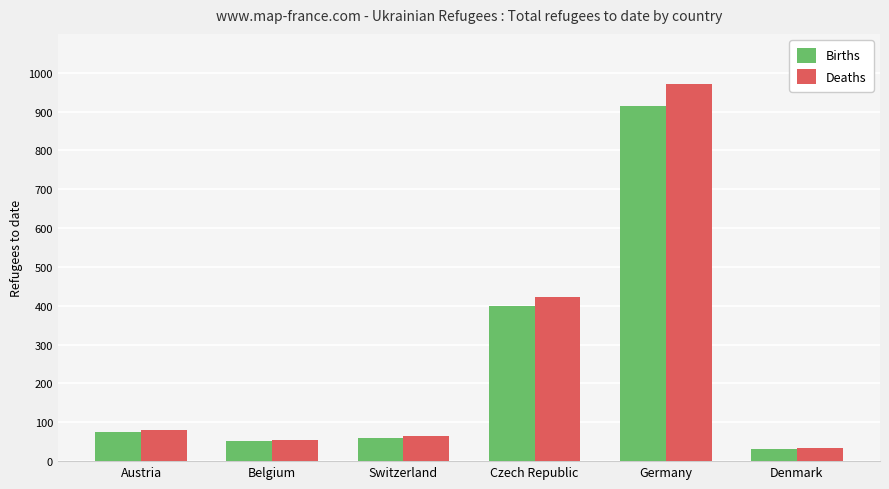

Rank the categories by Deaths value from highest to lowest.

Germany, Czech Republic, Austria, Switzerland, Belgium, Denmark